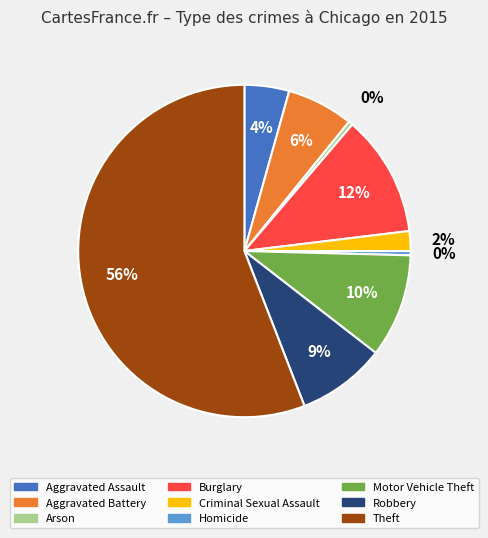

To the nearest percent, what portion does Burglary represent?

12%